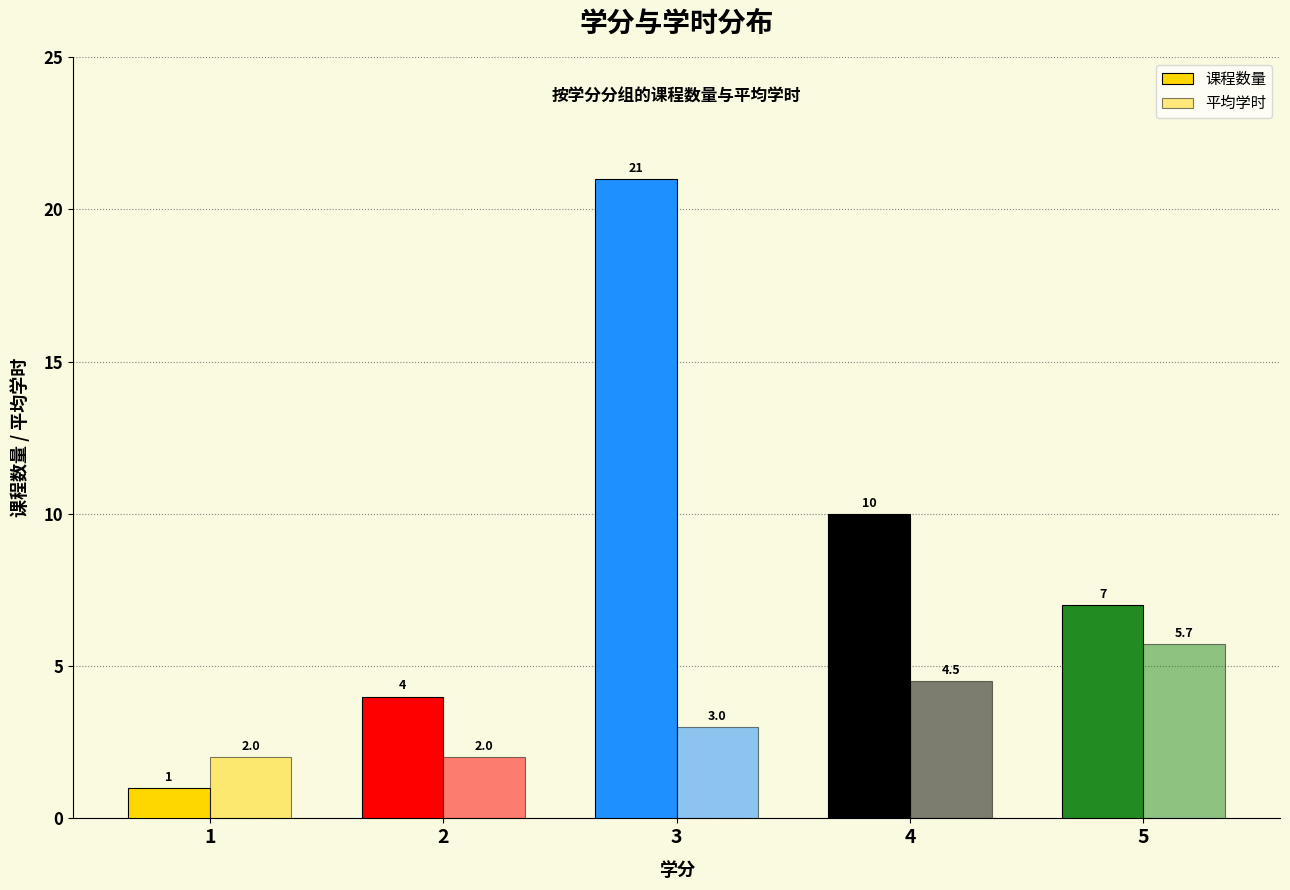

What is the highest value of the 课程数量 series?

21.0